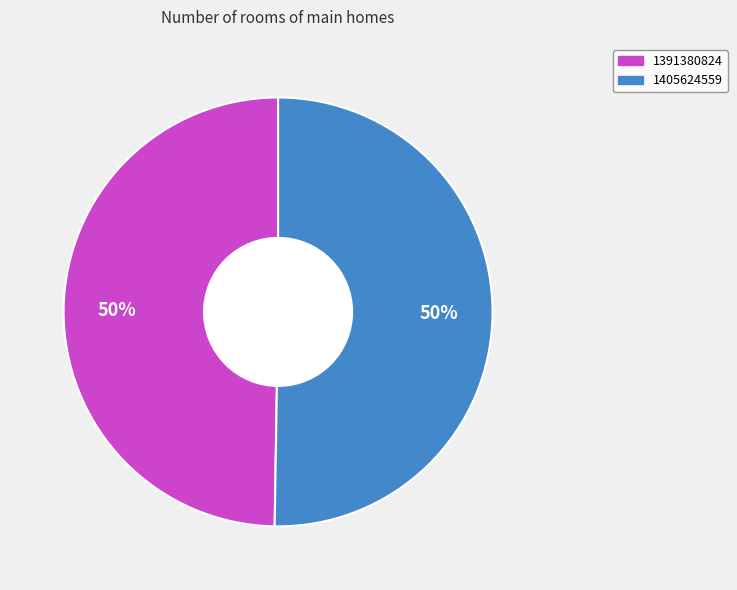

True or false: 1405624559 accounts for 50% of the total.

True